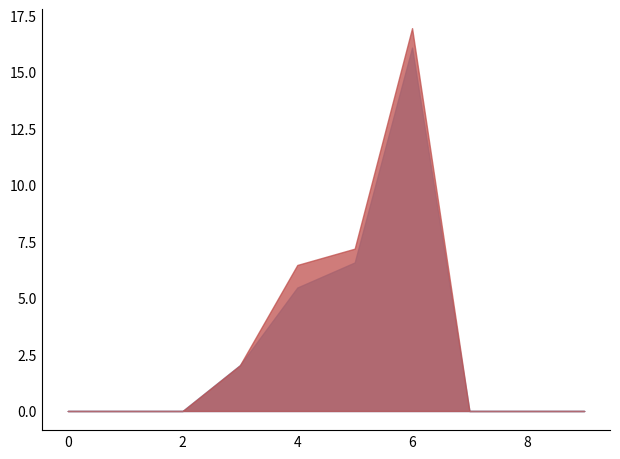

At which category is the sum across all series the highest?

6